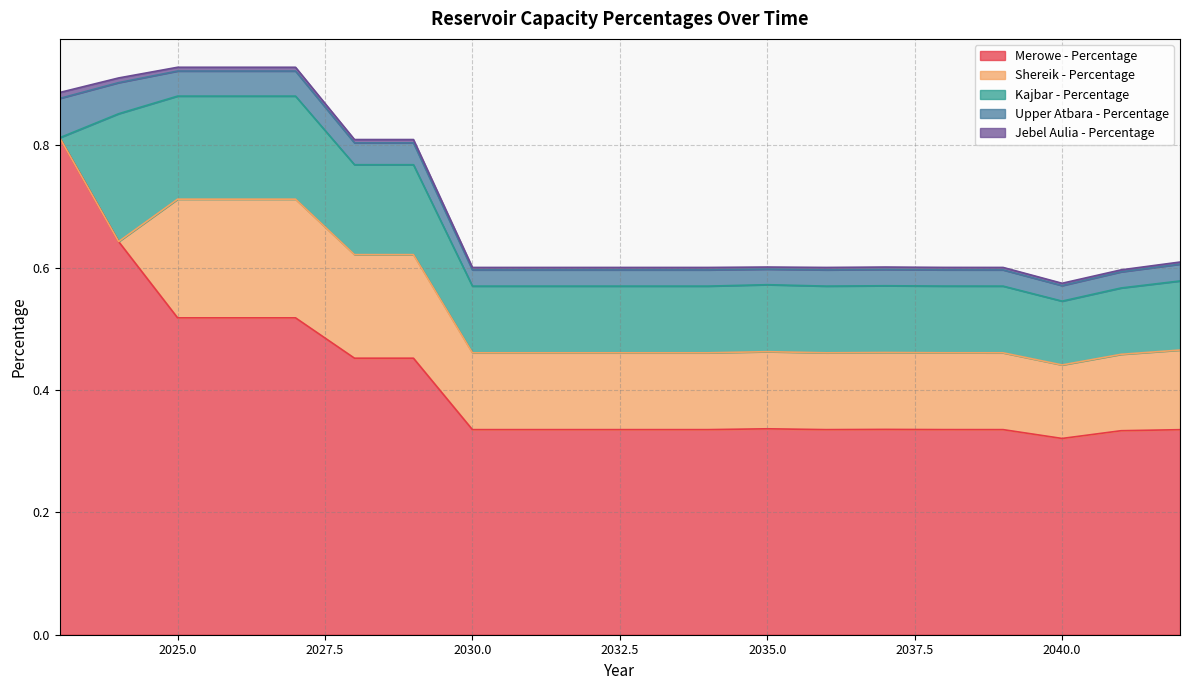

At which category is the sum across all series the highest?

2025